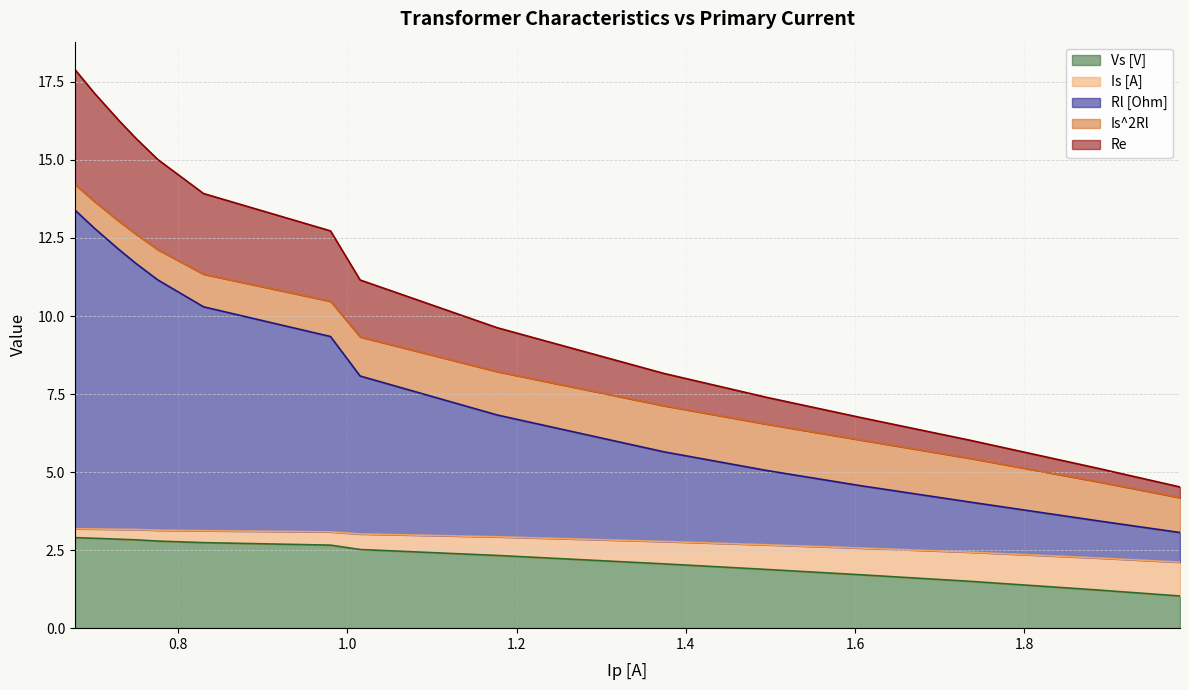

What is the maximum value for Vs [V]?

2.9